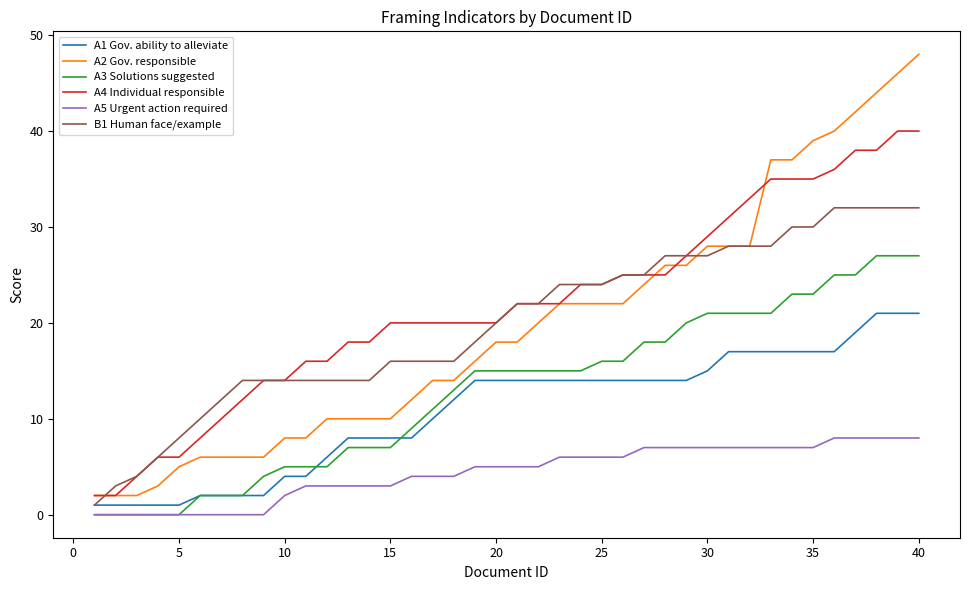

Does the chart display data point markers on the line(s)?

No